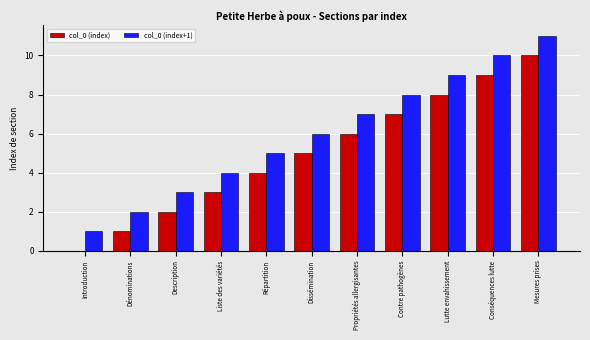

Is the value of col_0 (index+1) at Répartition greater than the value of col_0 (index) at Liste des variétés?

Yes